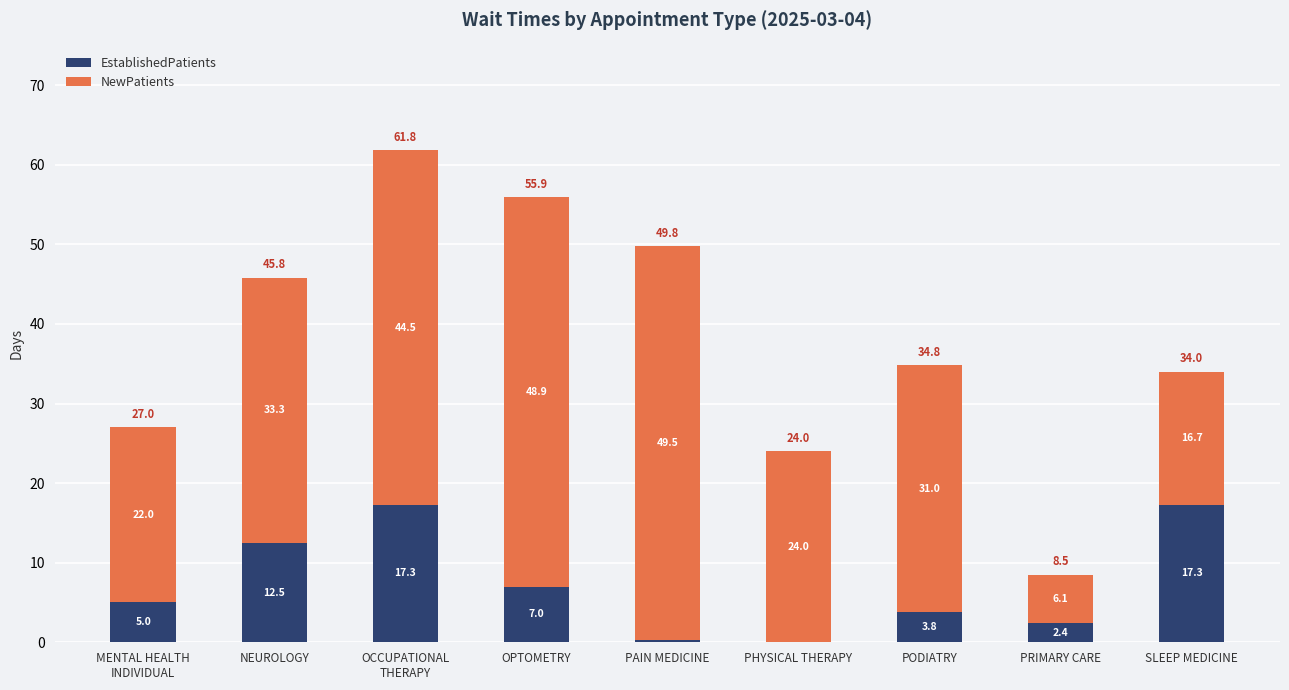

What is the sum of all EstablishedPatients values?

65.6